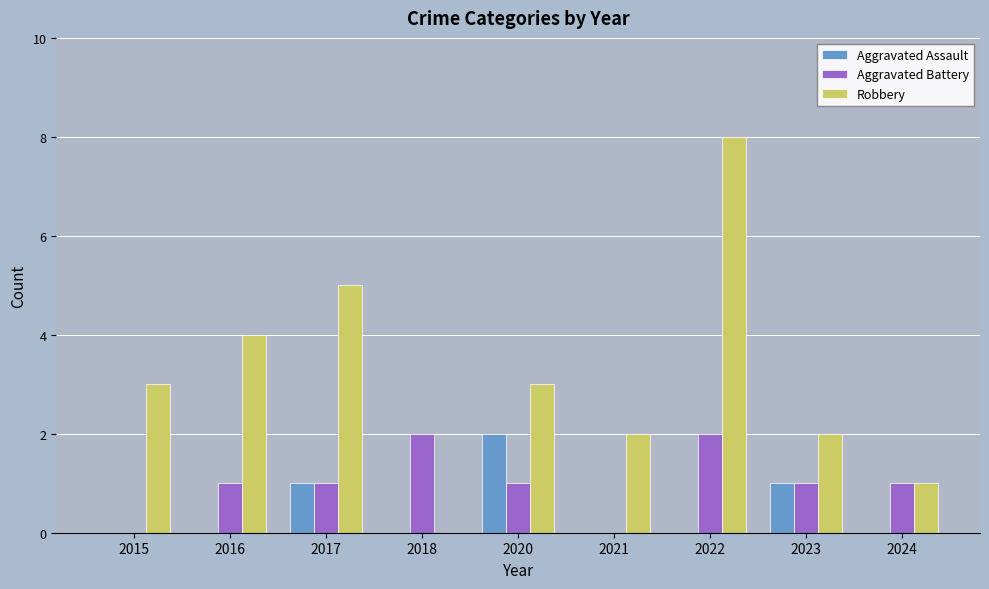

Count the Robbery values in the range 2 to 4.

5